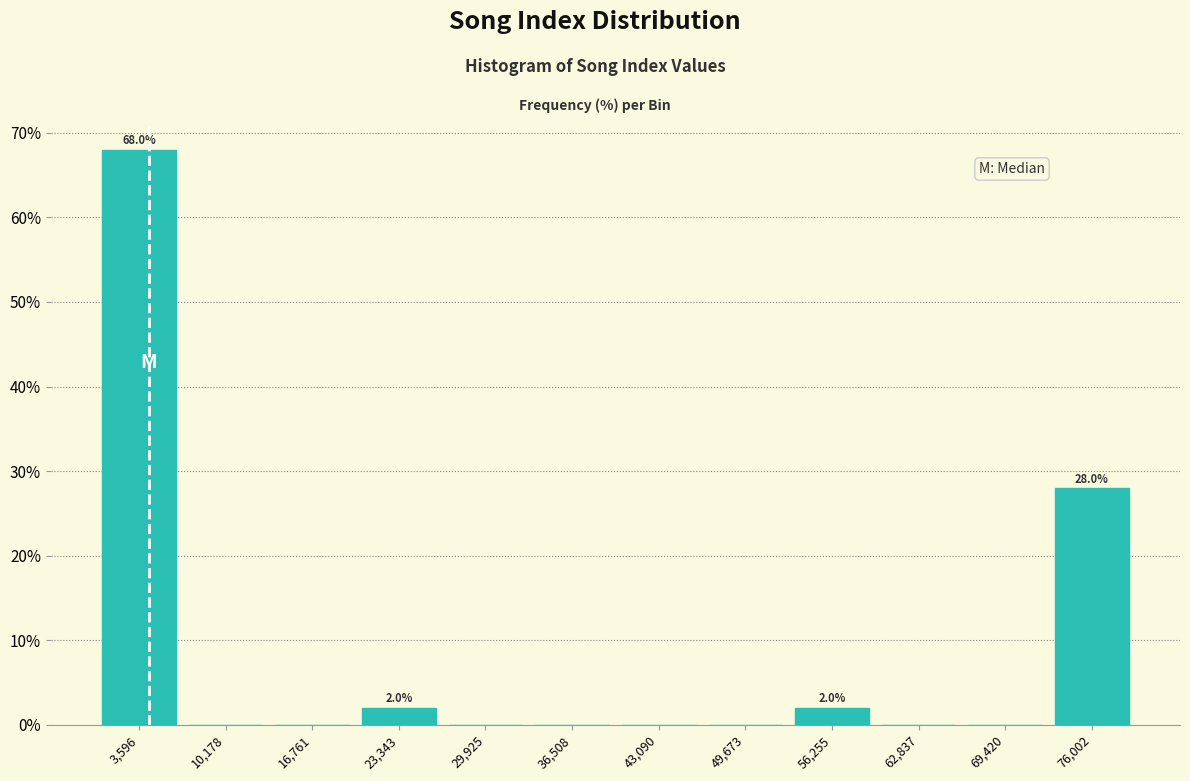

Over which range of the x-axis is the bar tallest?

0 to 7000